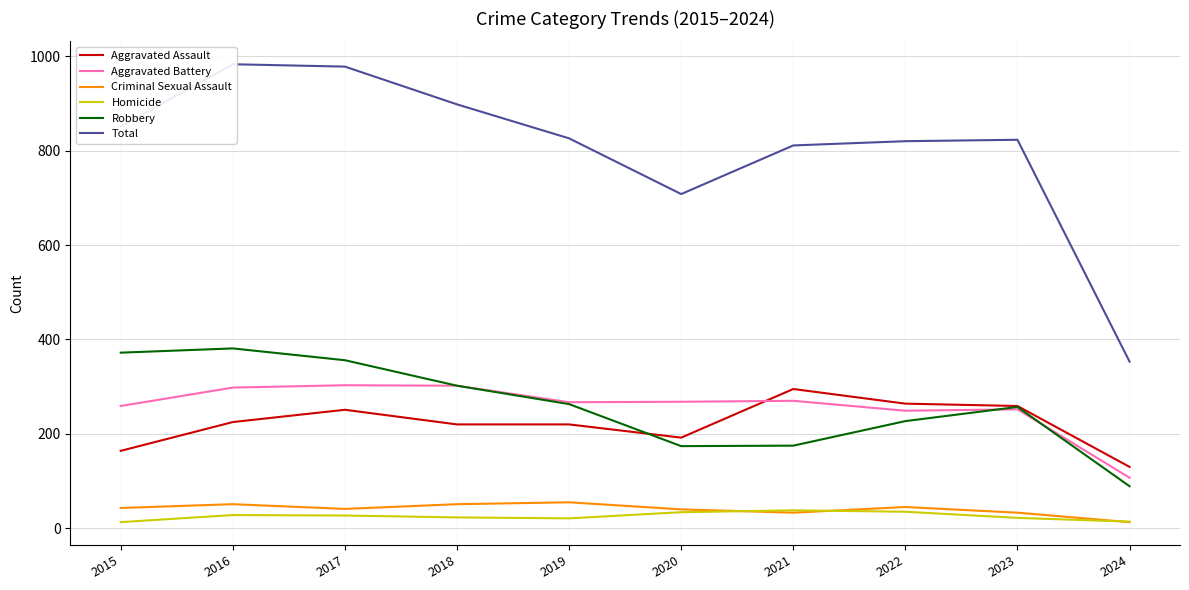

Reading left to right, transcribe all the data shown in this chart.

Aggravated Assault: 164	225	251	220	220	192	295	264	259	130
Aggravated Battery: 259	298	303	302	267	268	270	249	252	107
Criminal Sexual Assault: 43	51	41	51	55	40	33	45	33	13
Homicide: 13	28	27	23	21	34	38	35	22	14
Robbery: 372	381	356	302	263	174	175	227	257	89
Total: 851	983	978	898	826	708	811	820	823	353